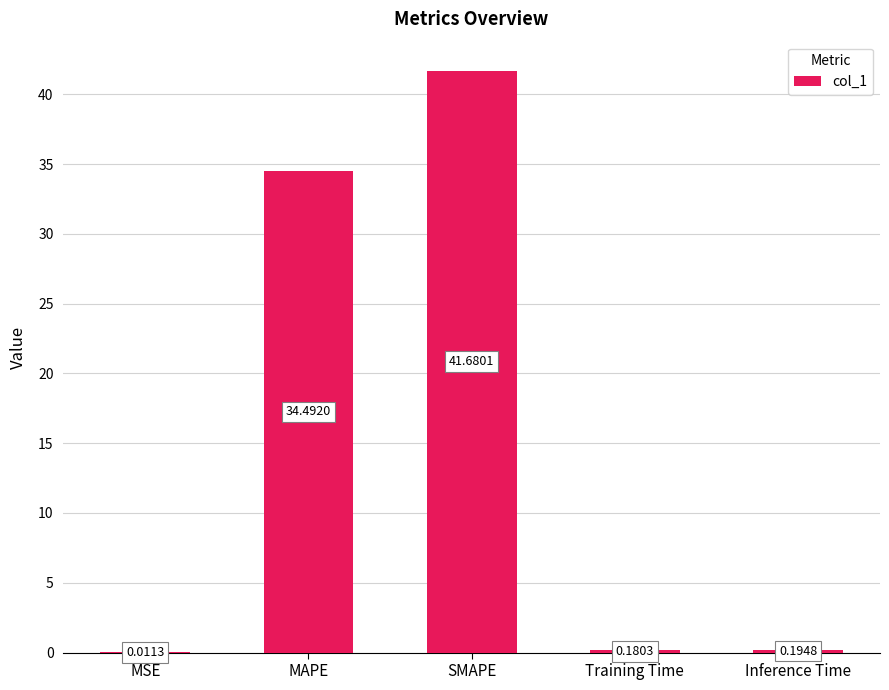

What is the maximum value shown in the chart?

41.7